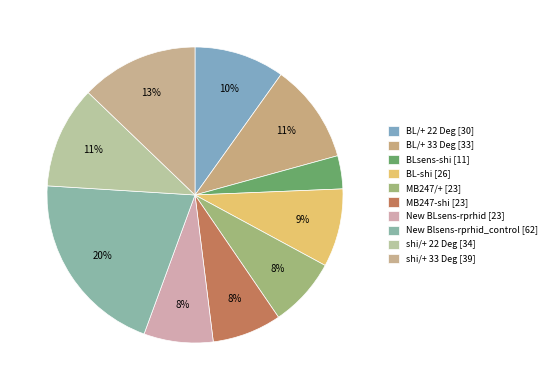

How many segments does this pie chart have?

10